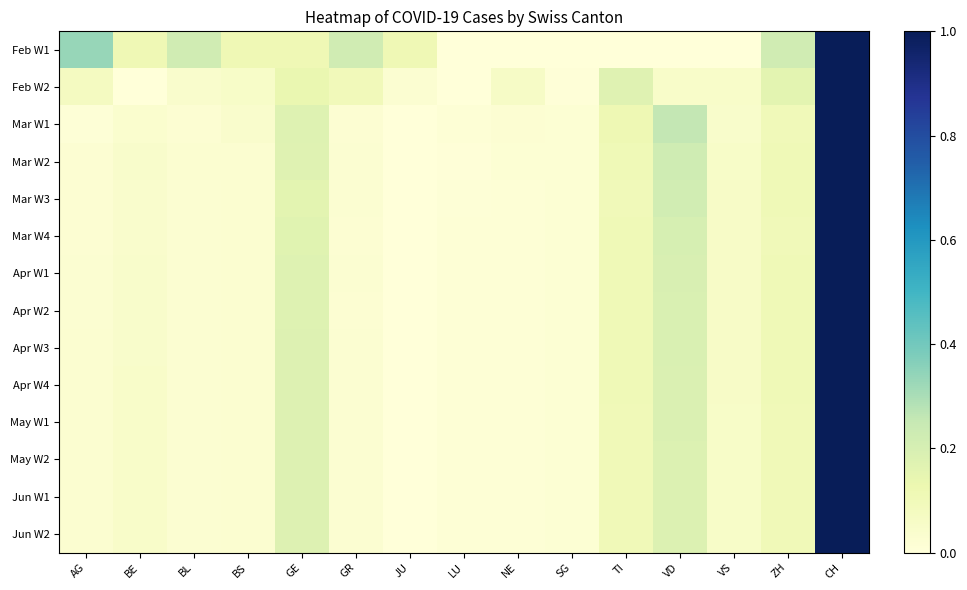

At which category is the sum across all series the highest?

CH